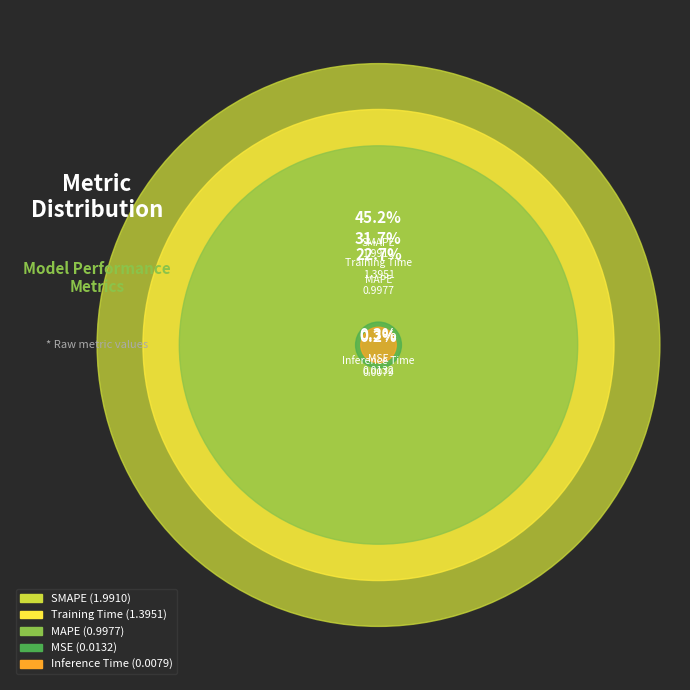

Does Inference Time represent more than half of the total?

No